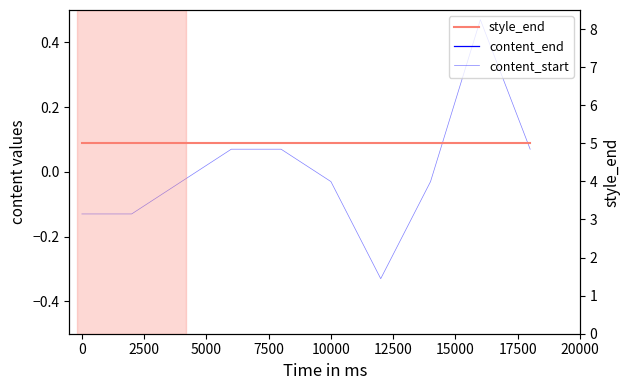

Is the value of style_end at 0 greater than the value of content_start at 0?

Yes